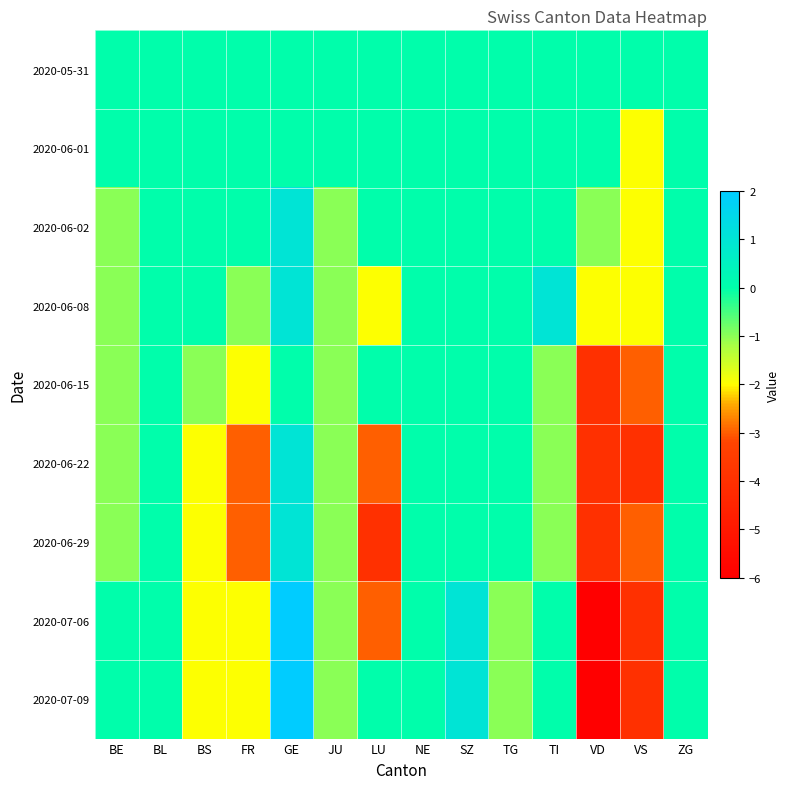

At which category is the sum across all series the highest?

GE